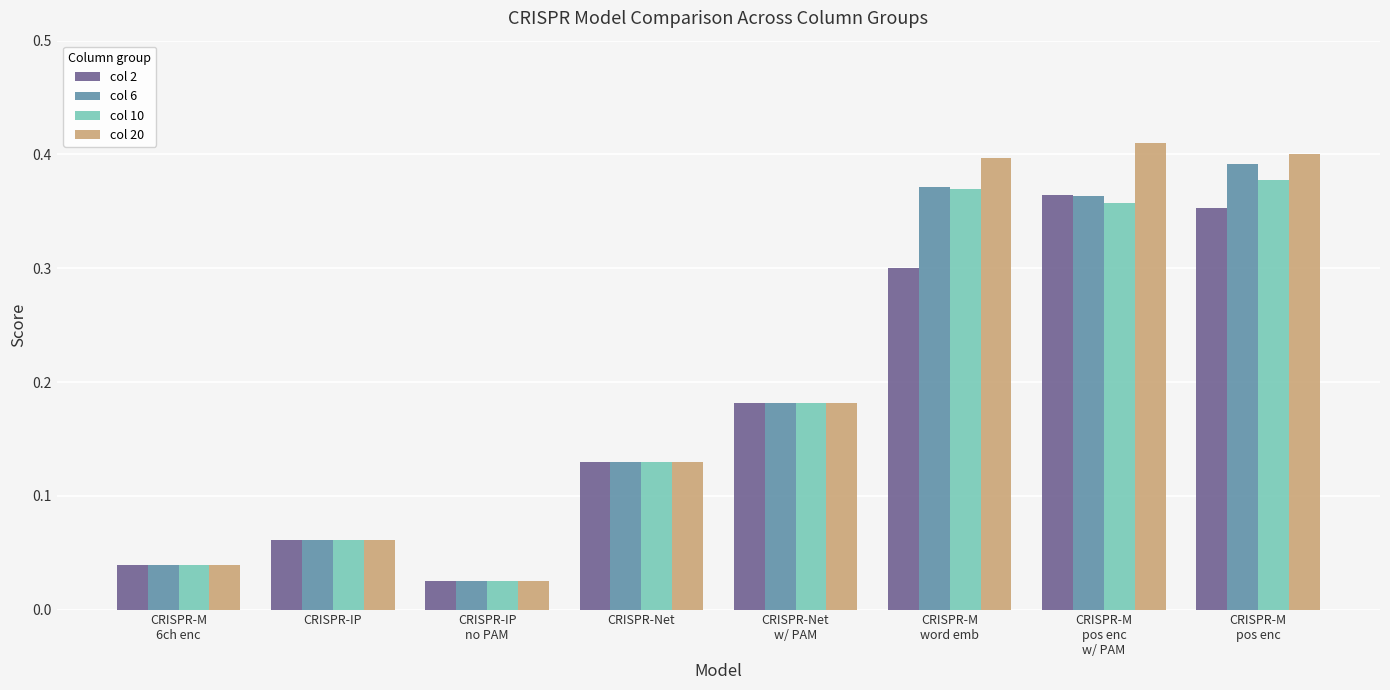

Rank the series by their maximum value, from lowest to highest.

col 2, col 10, col 6, col 20